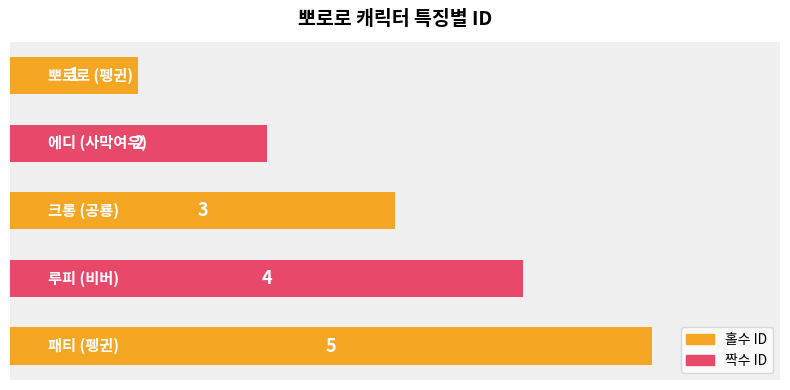

What is the difference between the maximum and second lowest values?

3